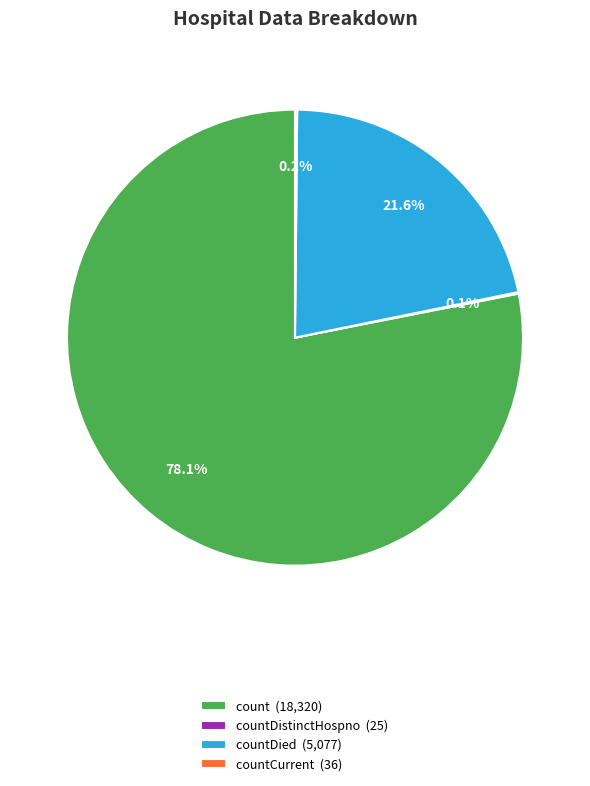

Is count (18,320) the majority of the pie?

Yes